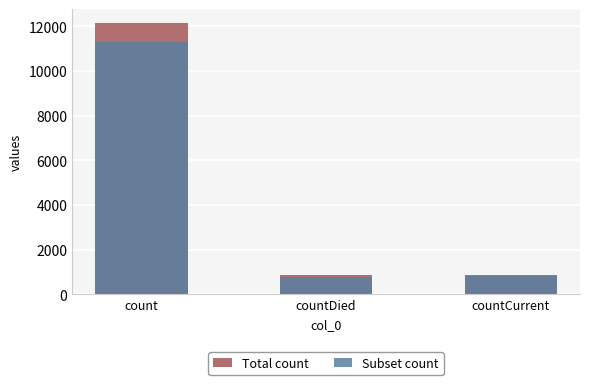

At count, list the series in order from smallest to largest.

Subset count, Total count